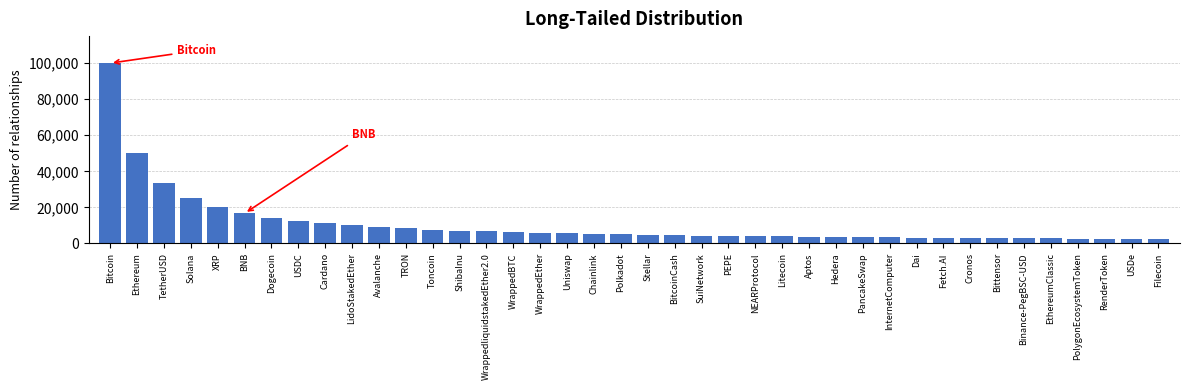

What is the approximate value at ShibaInu?

7142